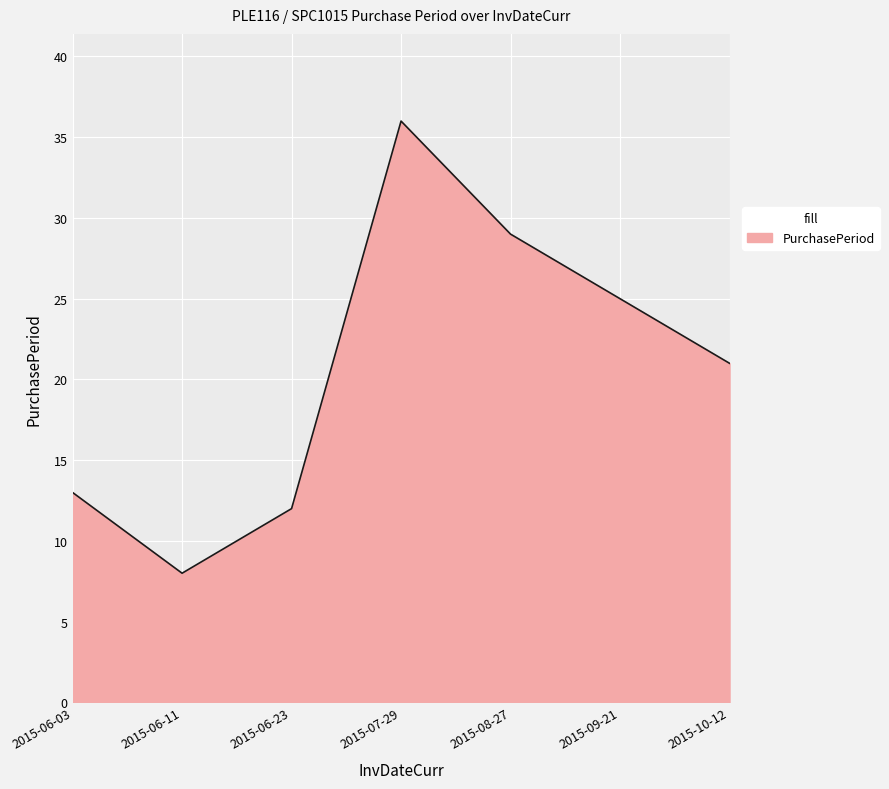

Is it true that the value at 2015-10-12 is 21?

True